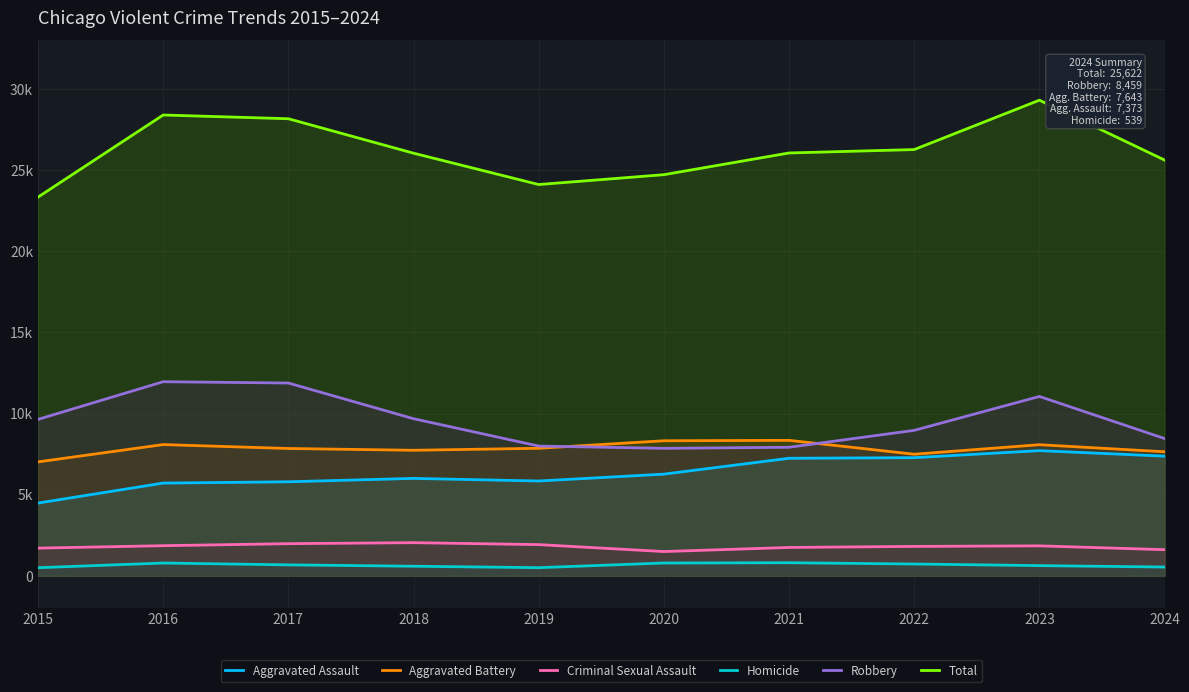

True or false: Robbery has a value of 11053 at 2023.

True